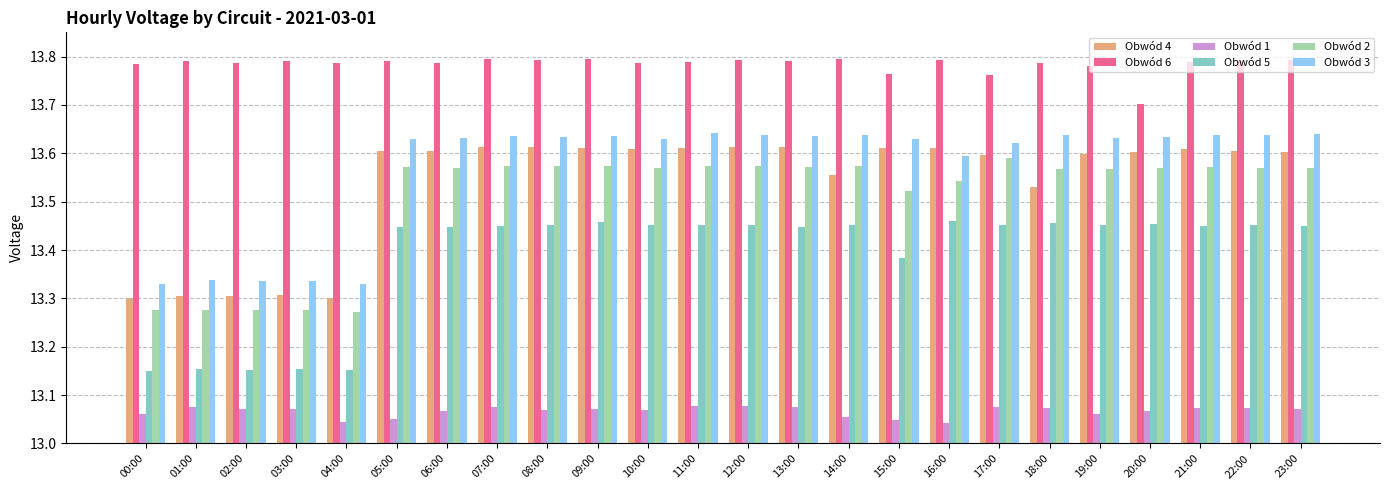

The Obwód 2 series shows 13.6 at 20:00. True or false?

True